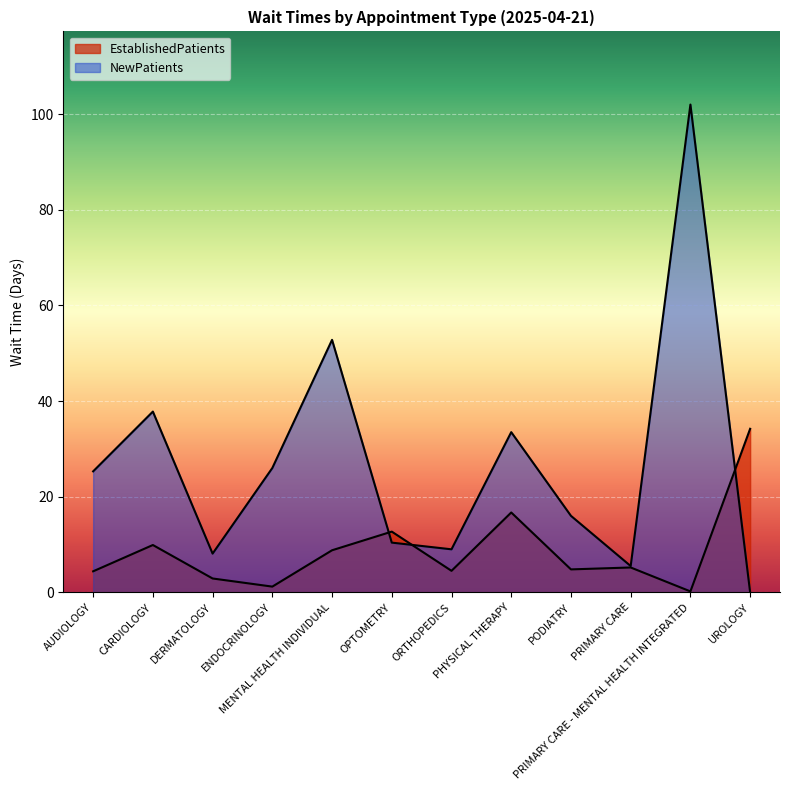

What value does the EstablishedPatients series have at CARDIOLOGY?

9.9